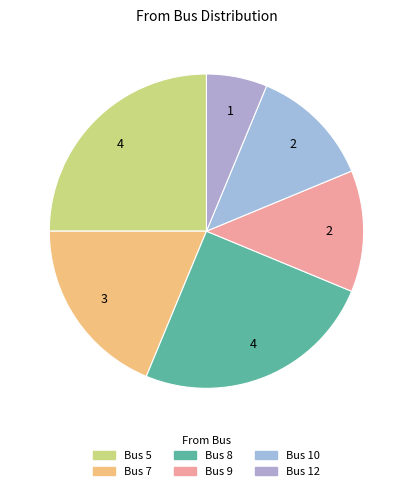

How many segments does this pie chart have?

6